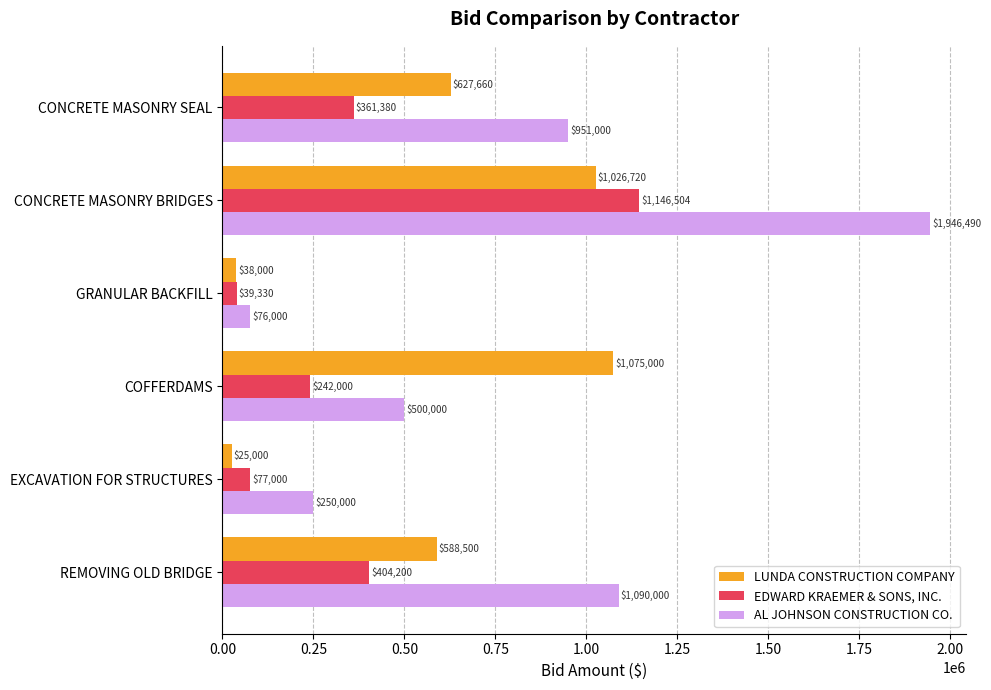

Which category has the highest value across all series?

CONCRETE MASONRY BRIDGES